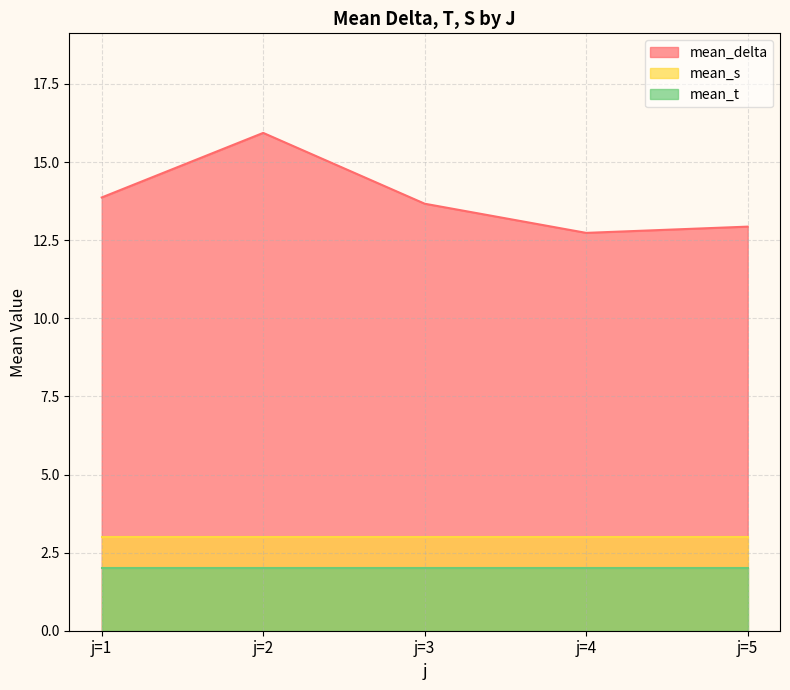

Rank the series by their maximum value, from highest to lowest.

mean_delta, mean_s, mean_t